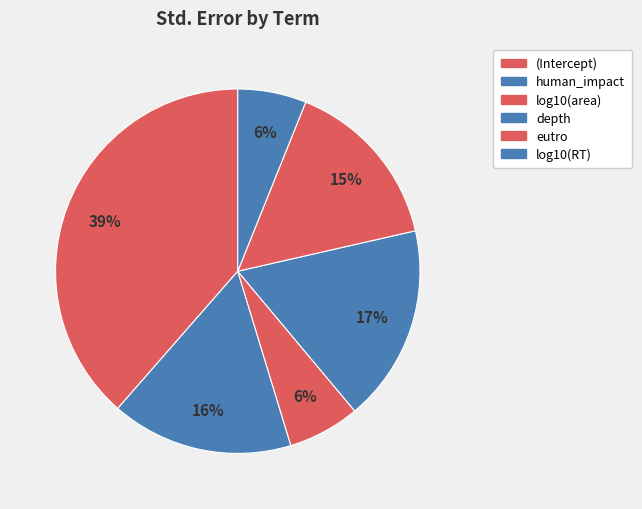

Count the number of slices in the pie.

6